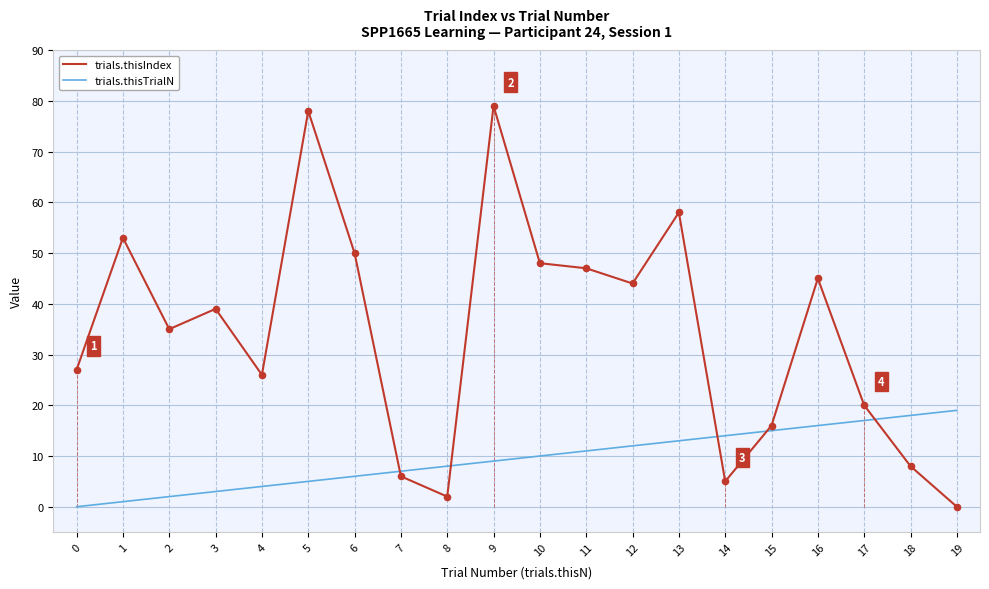

Which series has the widest spread of values?

trials.thisIndex